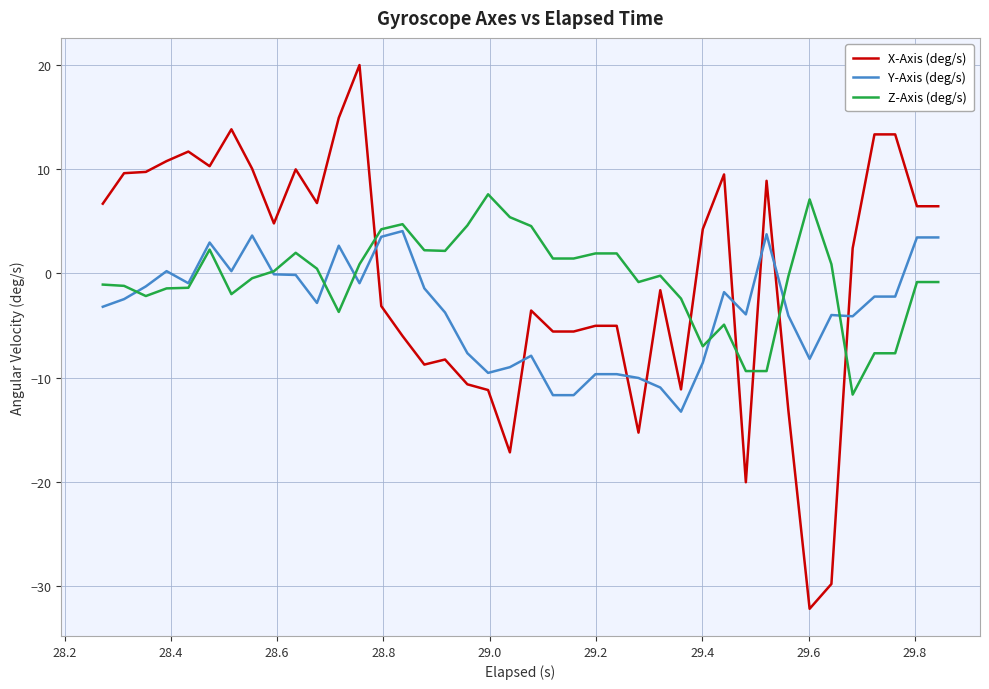

List the series in order of their peak value, highest first.

X-Axis (deg/s), Z-Axis (deg/s), Y-Axis (deg/s)